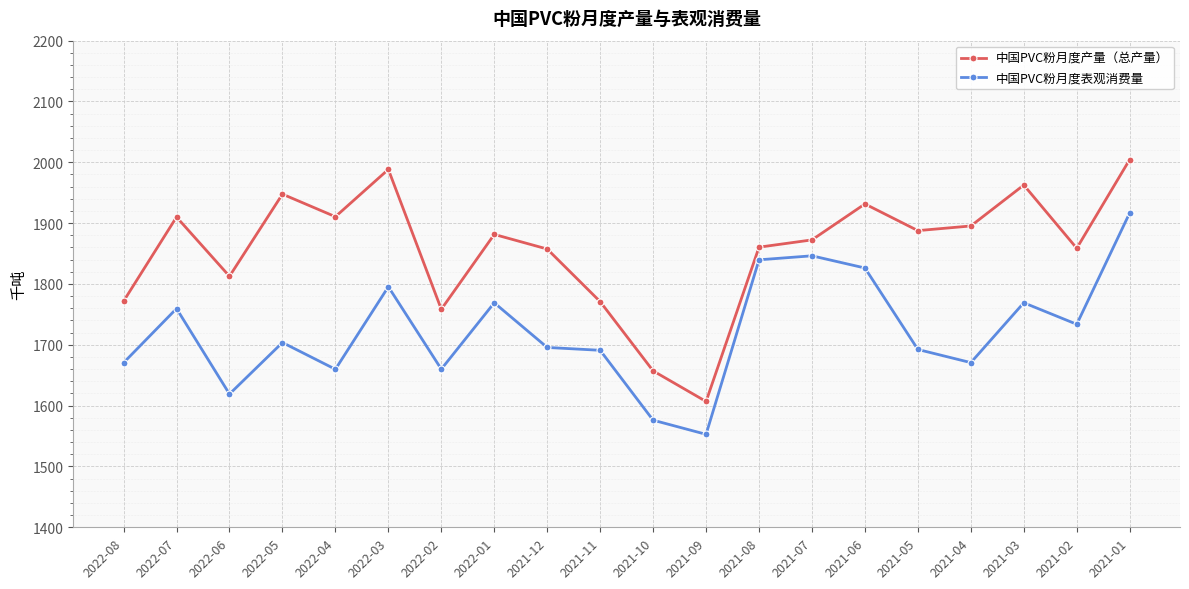

What is the difference between the 中国PVC粉月度表观消费量 values at 2021-05 and 2021-09?

139.5